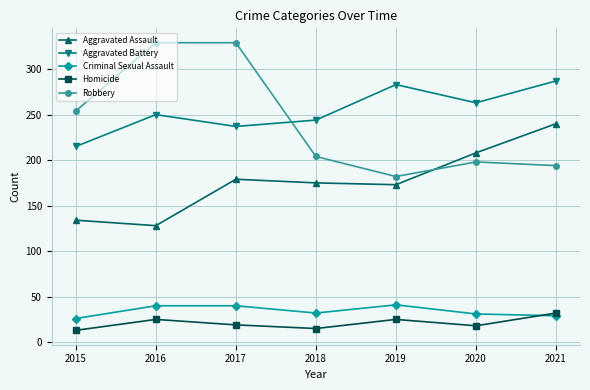

True or false: Robbery and Aggravated Assault intersect in this chart.

True